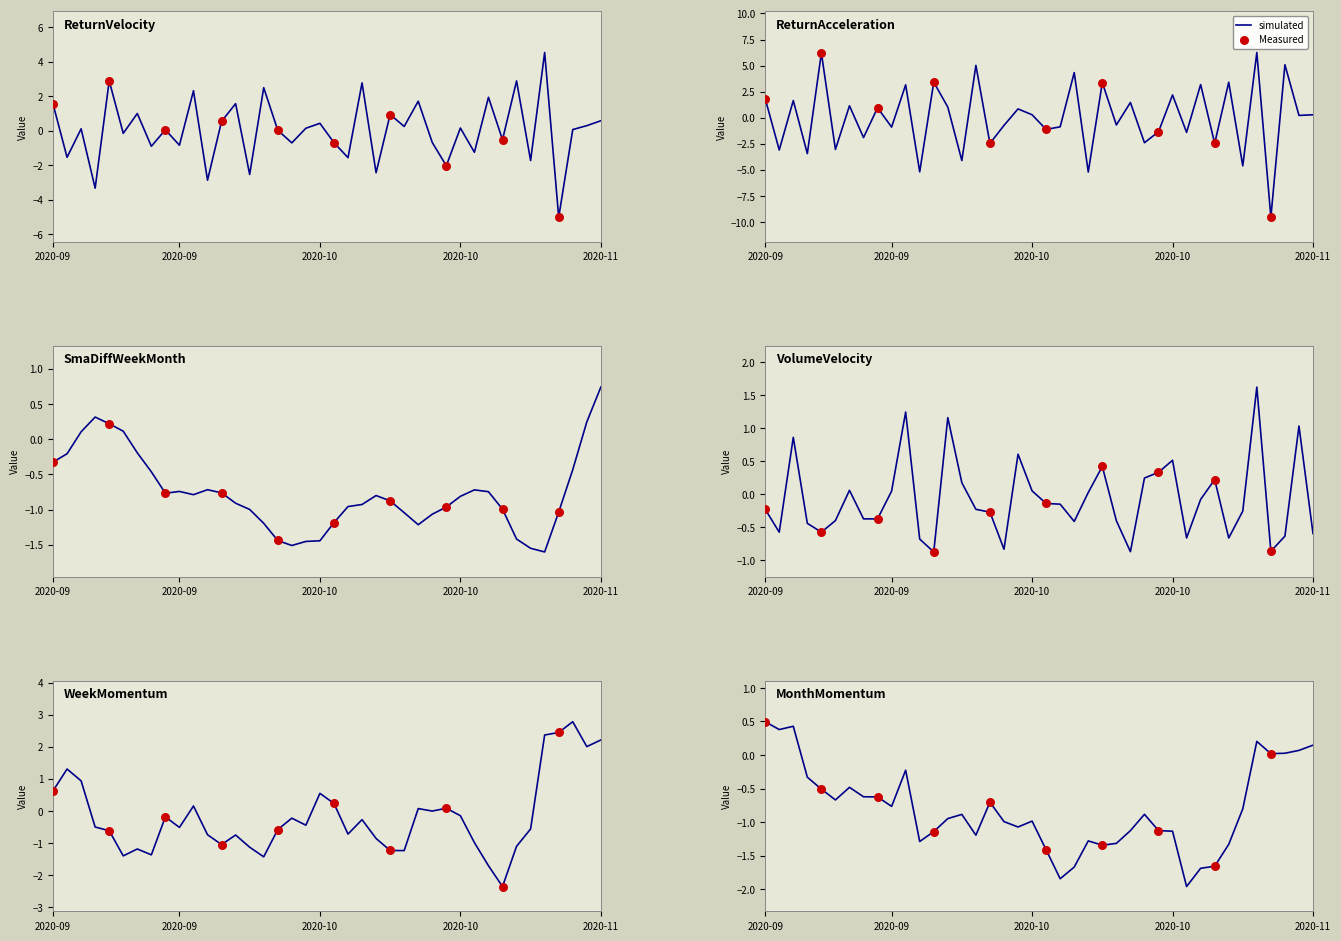

Which series contains the highest Y value?

ReturnAcceleration